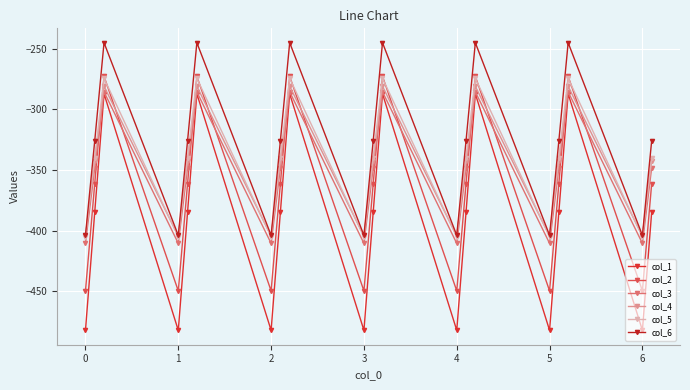

Reading right to left, what are all the values shown in this chart?

col_1: -384.6	-482.0	-287.1	-384.6	-482.0	-287.1	-384.6	-482.0	-287.1	-384.6	-482.0	-287.1	-384.6	-482.0	-287.1	-384.6	-482.0	-287.1	-384.6	-482.0
col_2: -361.1	-449.5	-272.7	-361.1	-449.5	-272.7	-361.1	-449.5	-272.7	-361.1	-449.5	-272.7	-361.1	-449.5	-272.7	-361.1	-449.5	-272.7	-361.1	-449.5
col_3: -347.9	-410.3	-285.5	-347.9	-410.3	-285.5	-347.9	-410.3	-285.5	-347.9	-410.3	-285.5	-347.9	-410.3	-285.5	-347.9	-410.3	-285.5	-347.9	-410.3
col_4: -342.7	-404.4	-281.0	-342.7	-404.4	-281.0	-342.7	-404.4	-281.0	-342.7	-404.4	-281.0	-342.7	-404.4	-281.0	-342.7	-404.4	-281.0	-342.7	-404.4
col_5: -339.6	-404.9	-274.4	-339.6	-404.9	-274.4	-339.6	-404.9	-274.4	-339.6	-404.9	-274.4	-339.6	-404.9	-274.4	-339.6	-404.9	-274.4	-339.6	-404.9
col_6: -325.7	-403.8	-245.0	-325.7	-403.8	-245.0	-325.7	-403.8	-245.0	-325.7	-403.8	-245.0	-325.7	-403.8	-245.0	-325.7	-403.8	-245.0	-325.7	-403.8